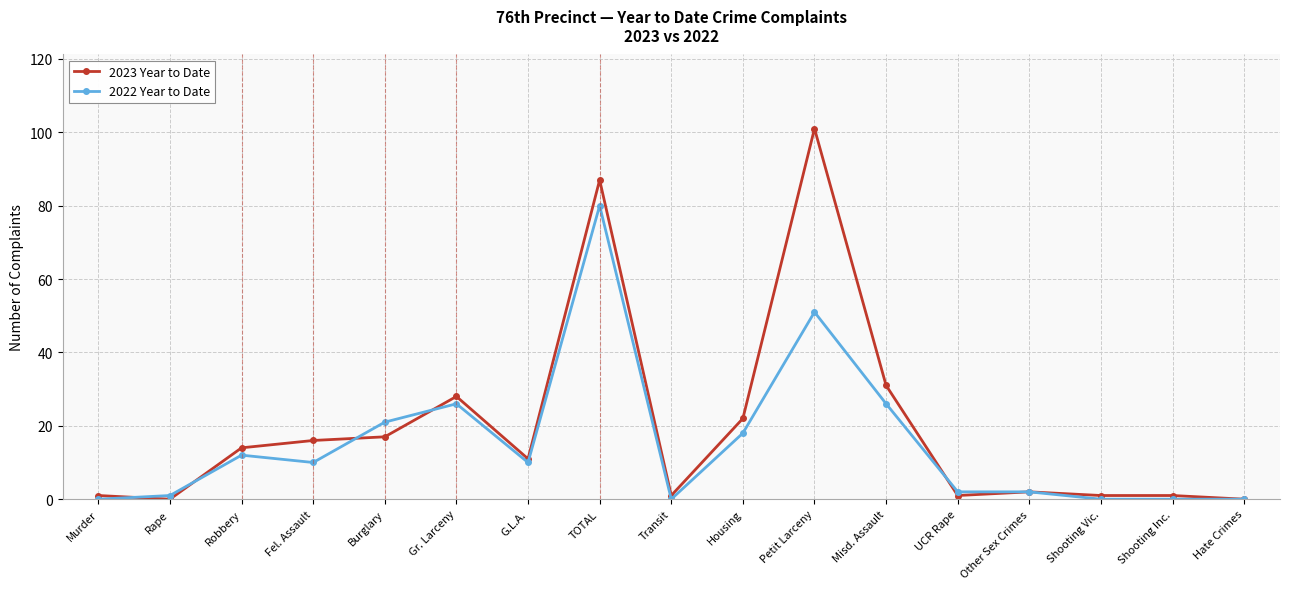

List the series in order of their overall mean, highest first.

2023 Year to Date, 2022 Year to Date